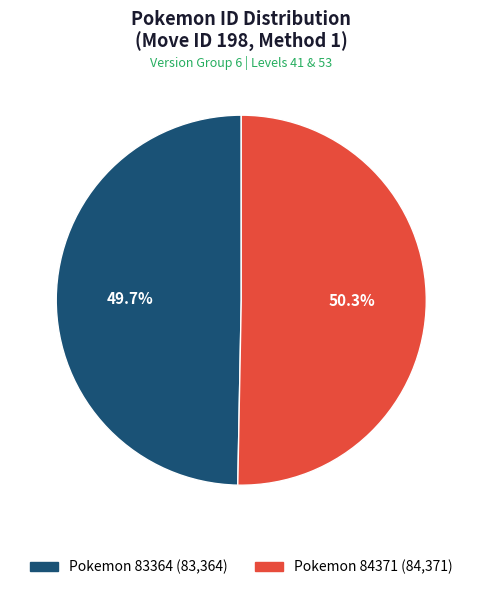

How many slices are in this pie chart?

2